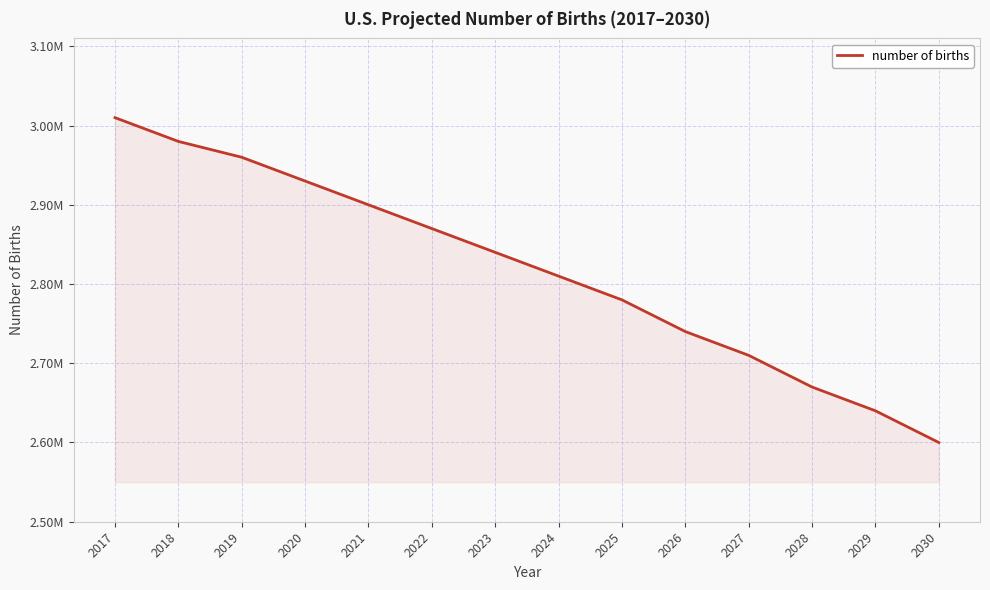

Reading left to right, list all the values displayed in this chart.

3010000	2980000	2960000	2930000	2900000	2870000	2840000	2810000	2780000	2740000	2710000	2670000	2640000	2600000